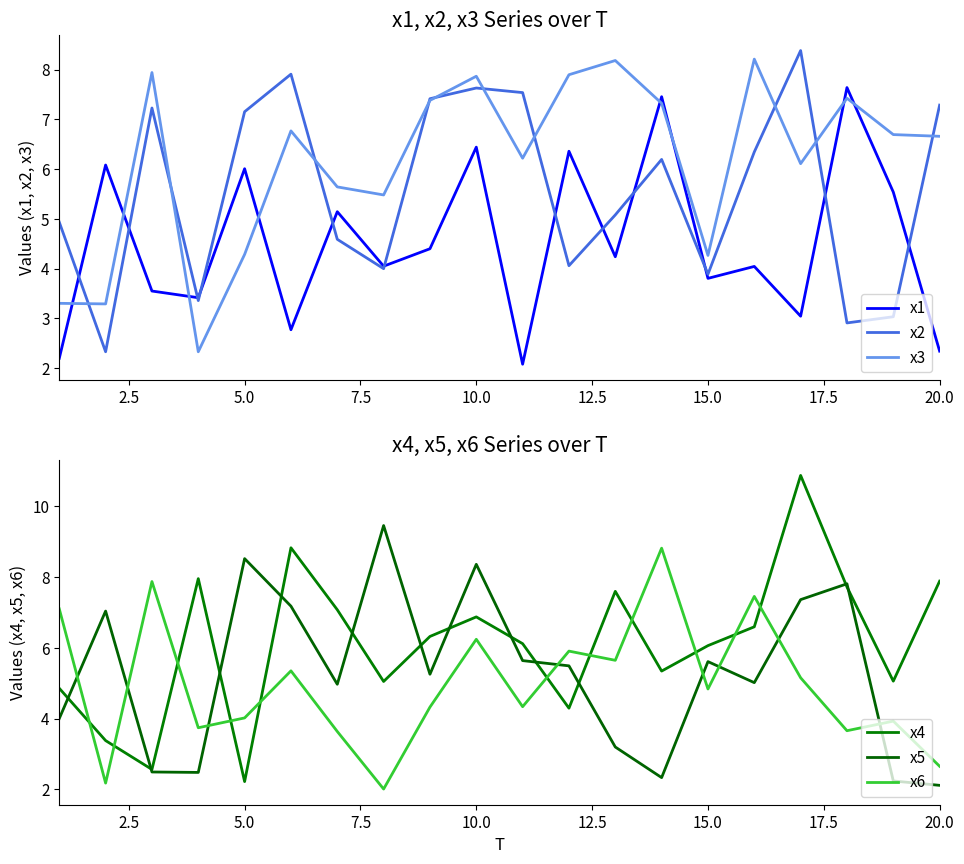

What is the lowest value of the x1 series?

2.1